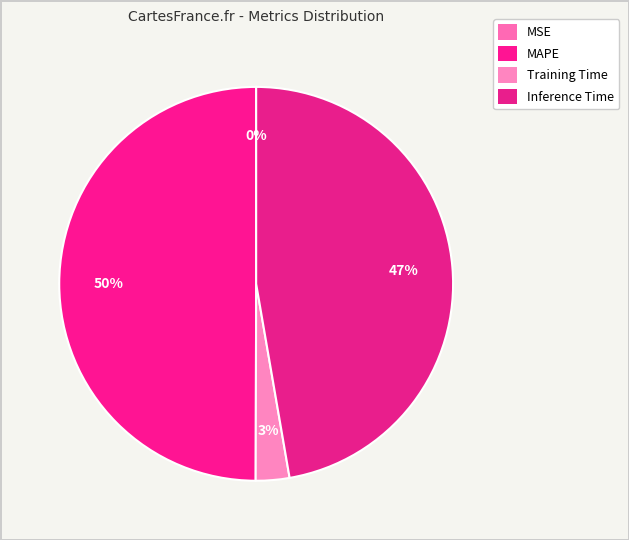

Which category has the biggest portion of the pie?

MAPE